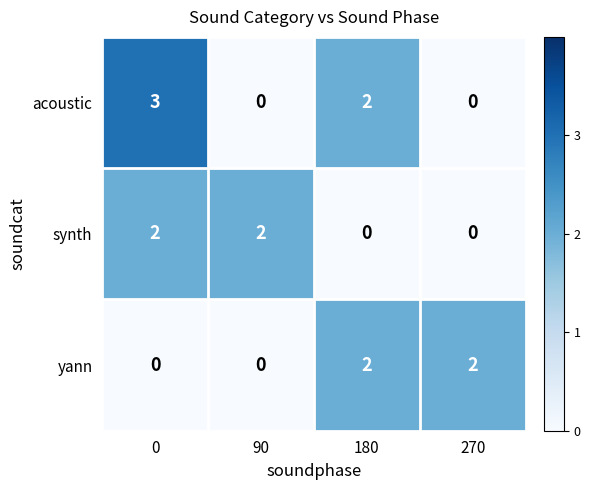

At 0, list the series in order from smallest to largest.

yann, synth, acoustic